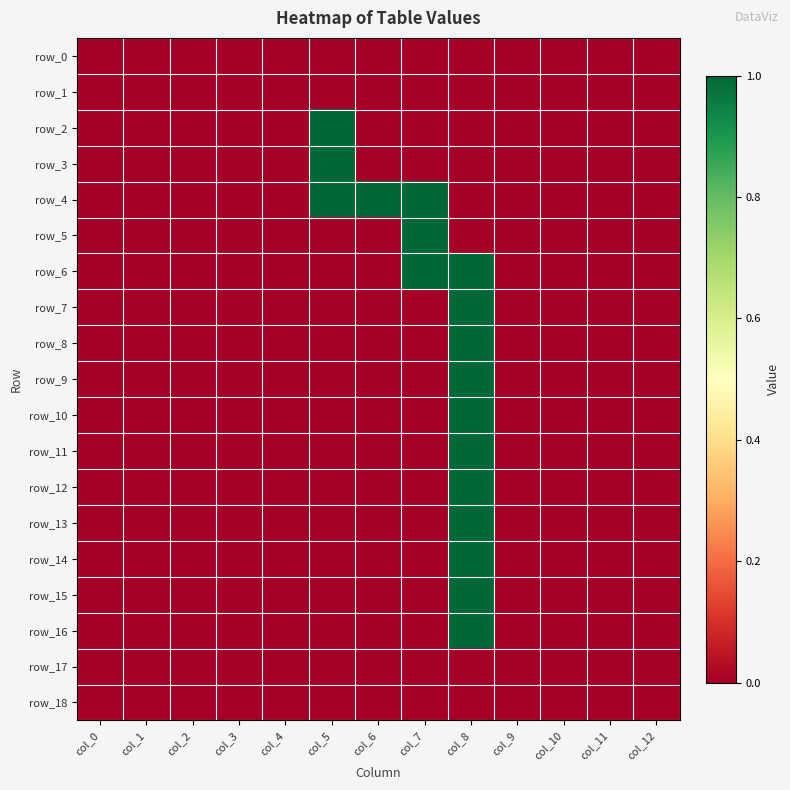

Where is row_11 nearest to the value 0?

col_0